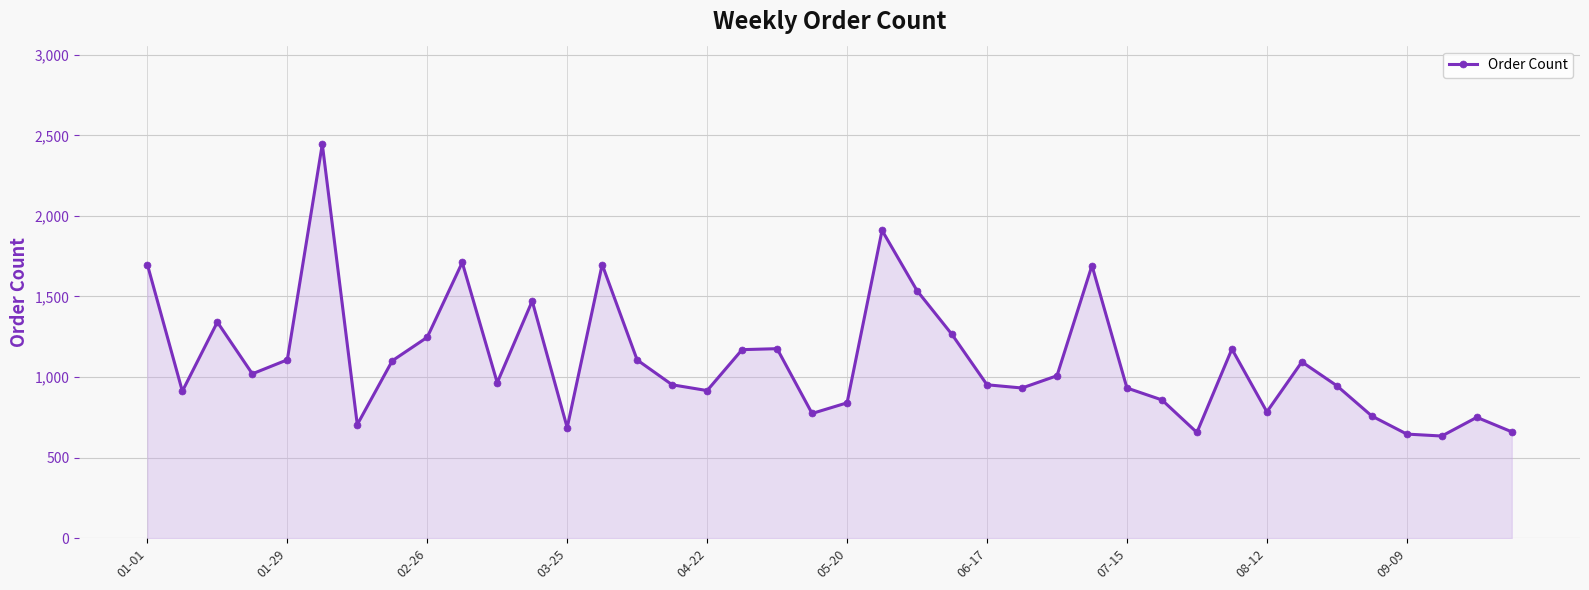

What is the sum of all values?

44228